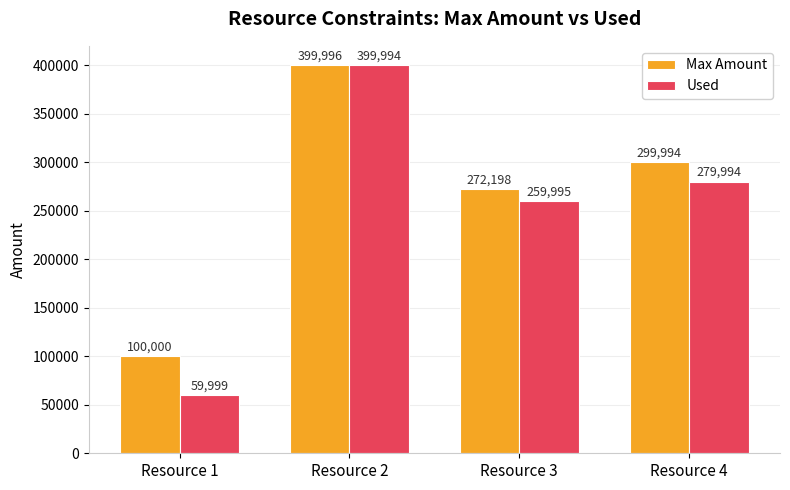

Reading left to right, what are all the values shown in this chart?

Max Amount: 100000	399996	272198	299994
Used: 59999	399994	259995	279994